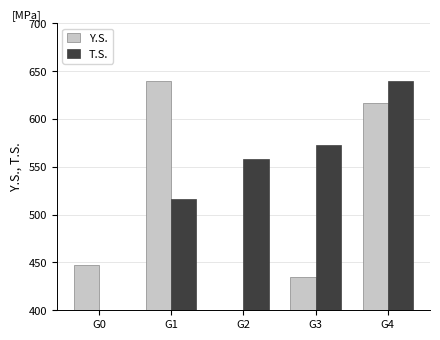

The T.S. series shows 640.0 at G4. True or false?

True